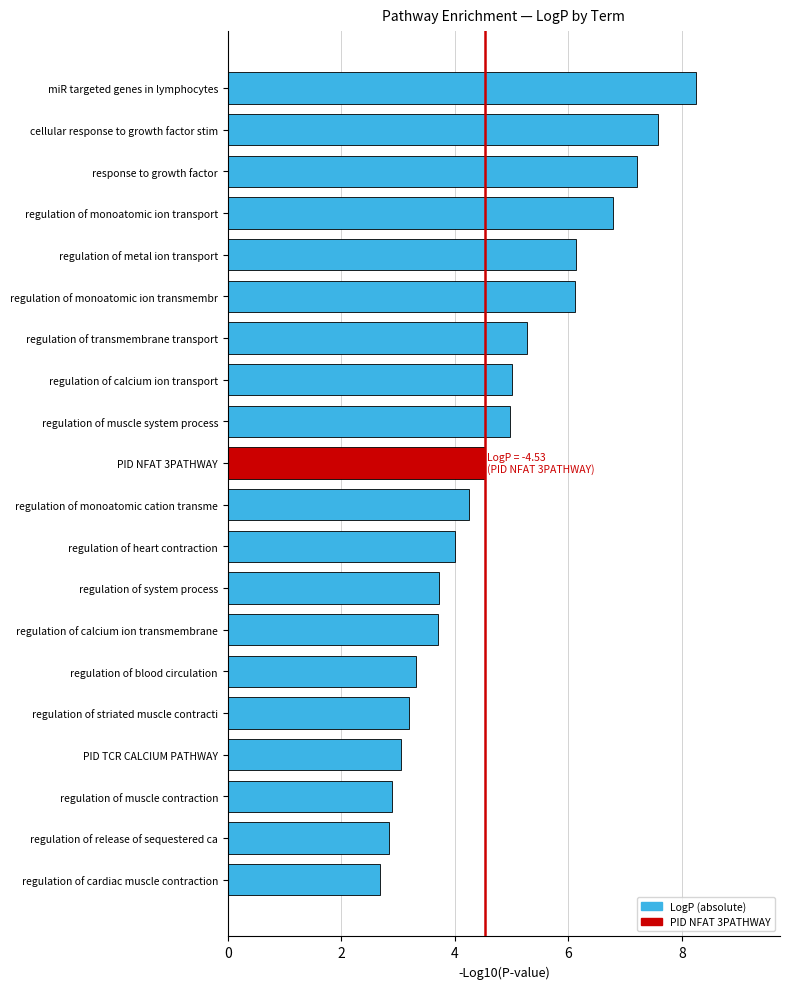

What is the change in value from miR targeted genes in lymphocytes to regulation of metal ion transport?

-2.1